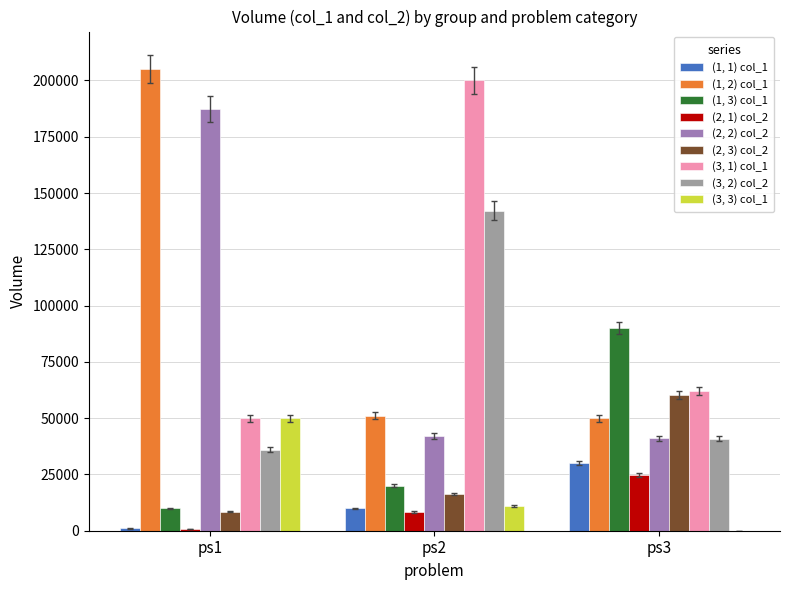

Between ps2 and ps3, which series saw the biggest shift?

(3, 1) col_1